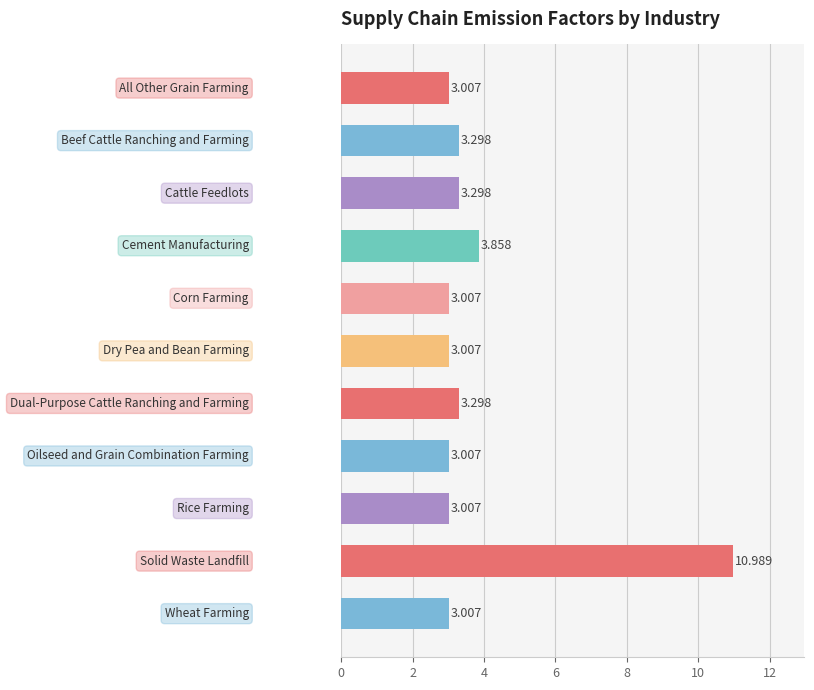

What is the sum of all values?

42.8